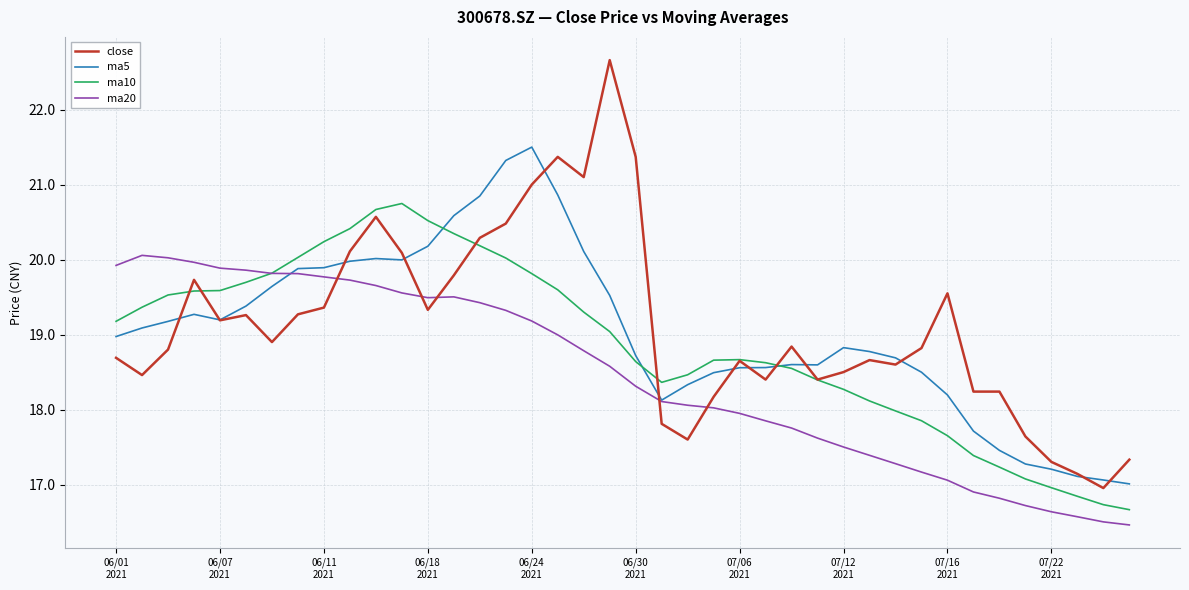

Which series has the widest spread of values?

close